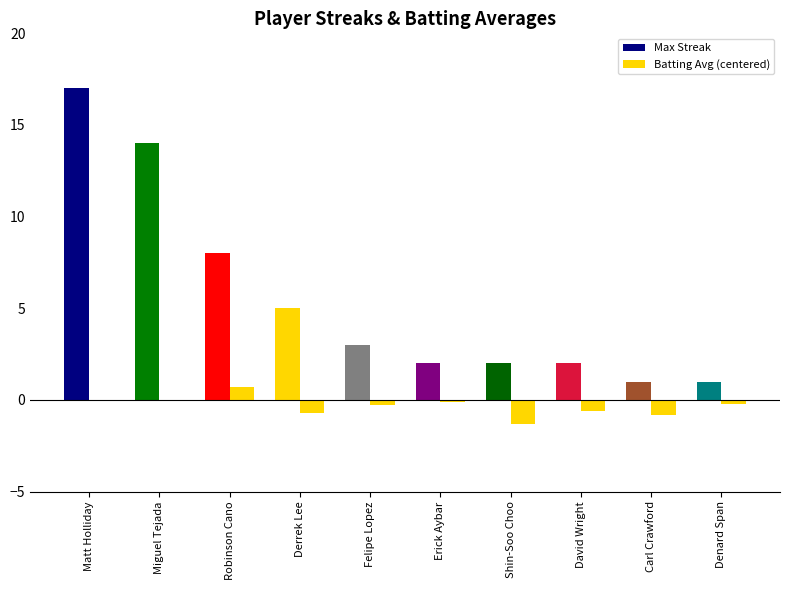

What is the difference between the Max Streak values at Derrek Lee and Denard Span?

4.0